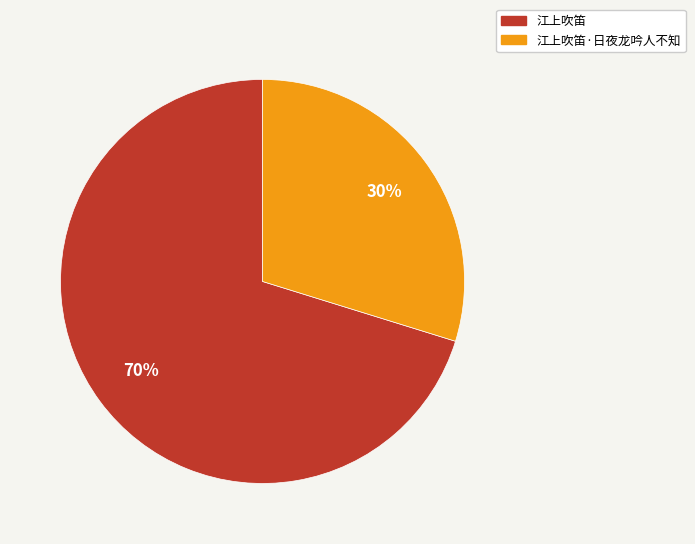

To the nearest percent, what is the difference between the largest and smallest slice percentages?

40%